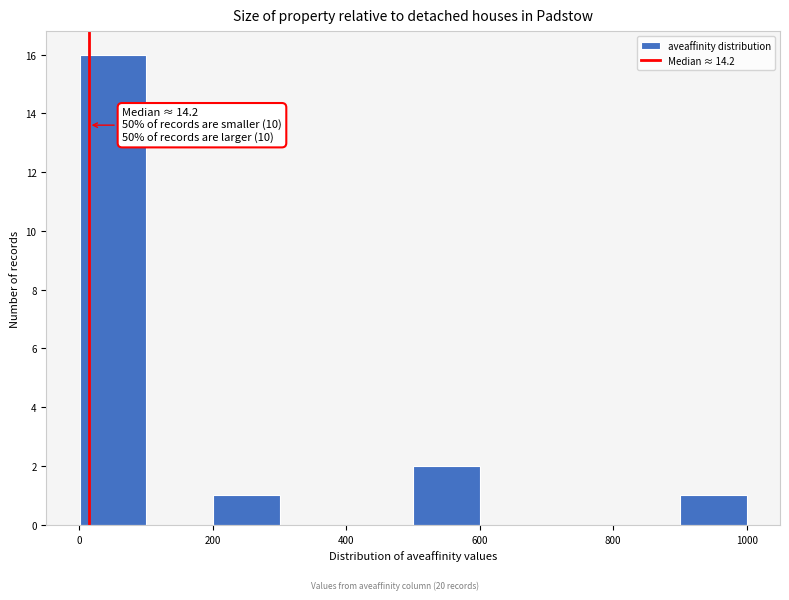

Which range on the x-axis has the tallest bar?

0 to 100